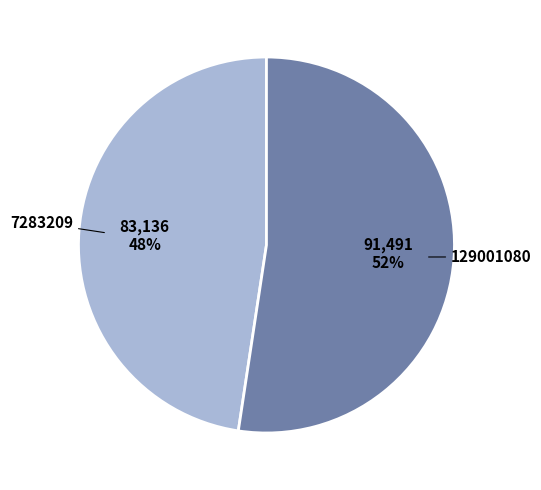

Rank the categories by value from lowest to highest.

7283209, 129001080